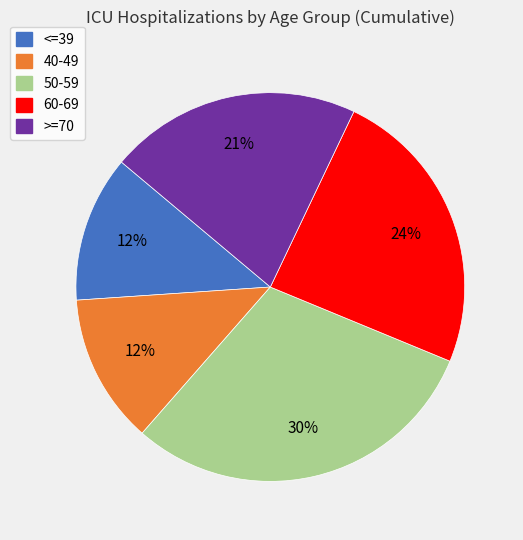

To the nearest percent, what is the average slice percentage?

20%